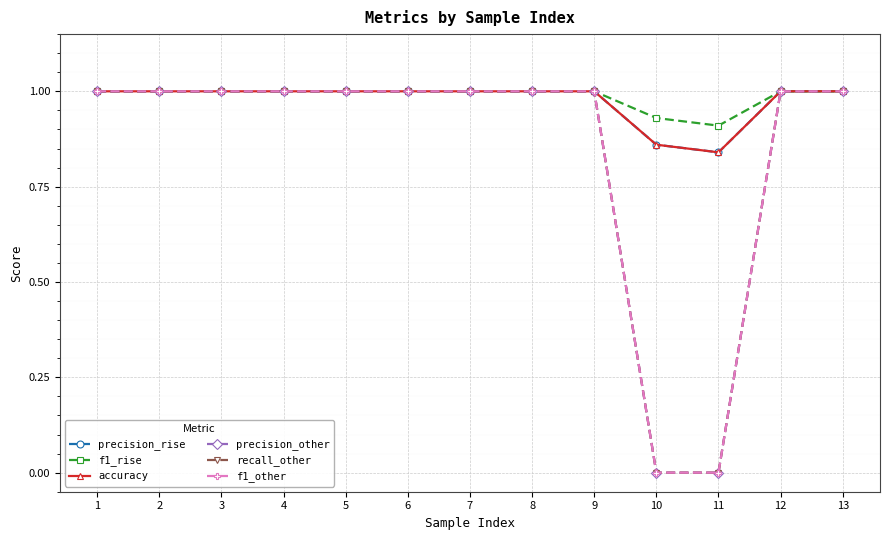

Which series has the largest total across all categories?

f1_rise